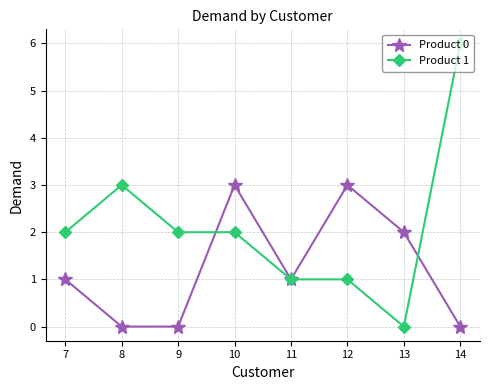

What is the difference between the highest and lowest values at 12?

2